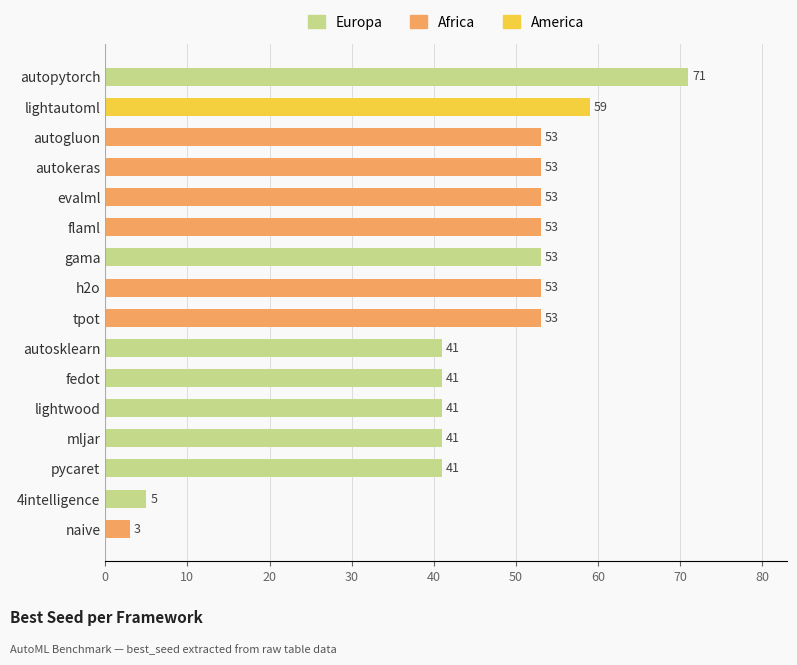

How many values are below 53?

7